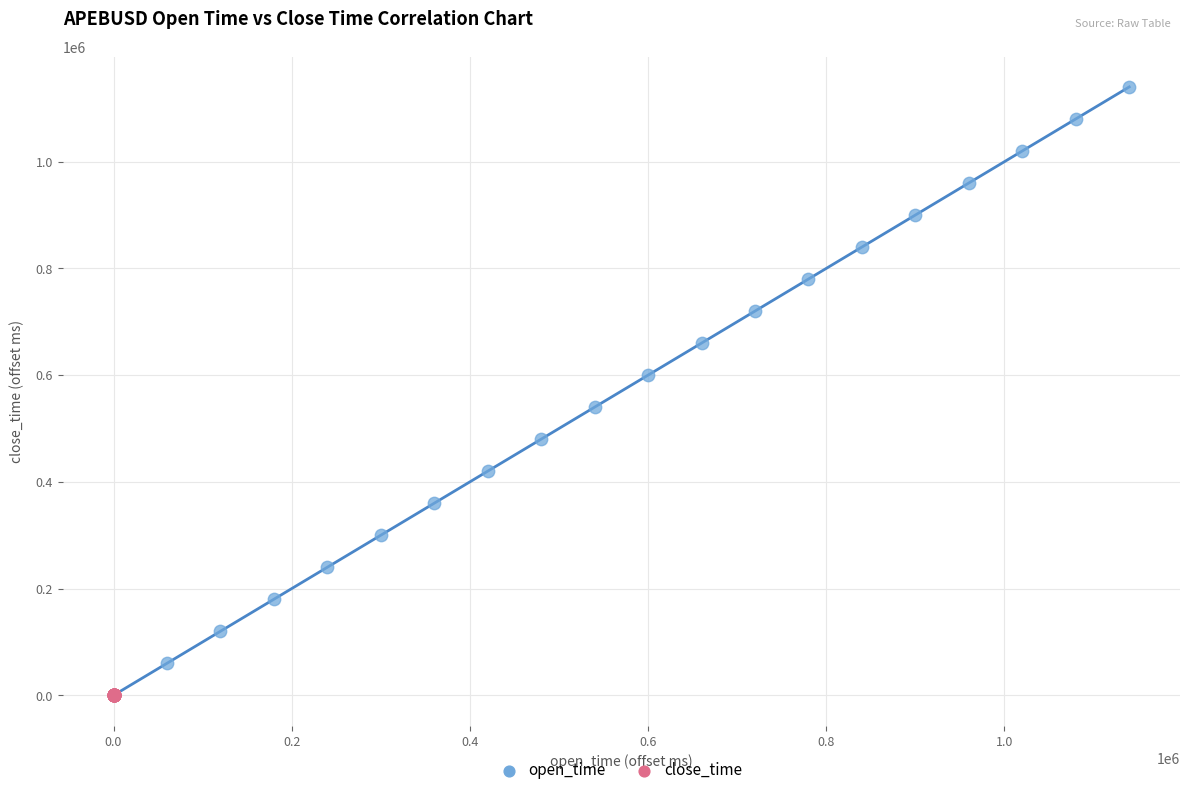

Which series contains the highest Y value?

open_time